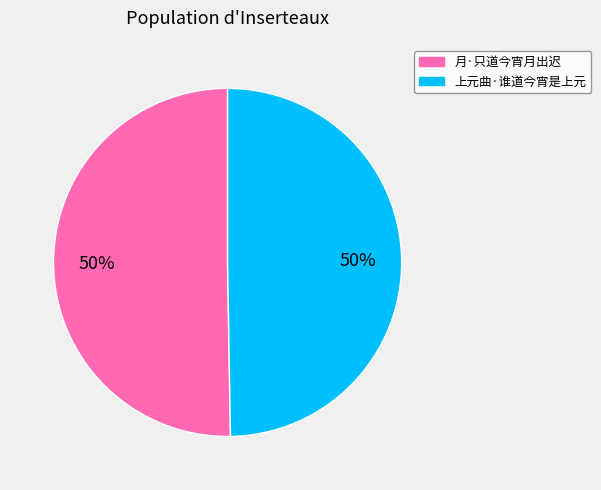

To the nearest percent, what is the average slice percentage?

50%